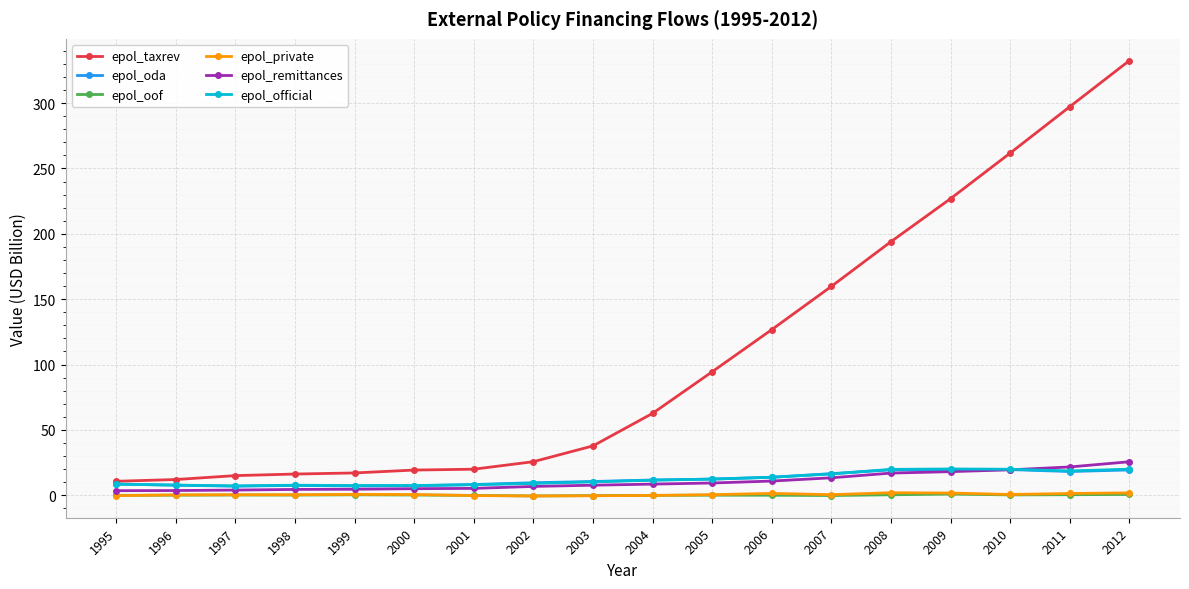

What is the sum of all epol_private values?

10.3